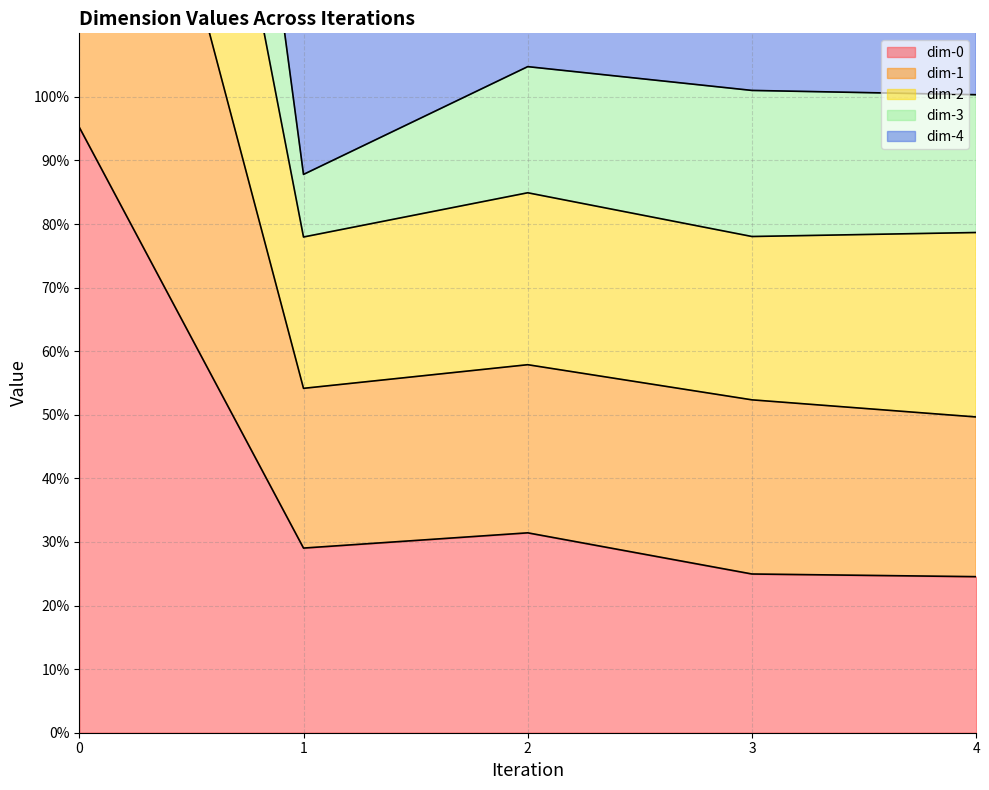

The value of dim-0 at 4 is 15.0. True or false?

False